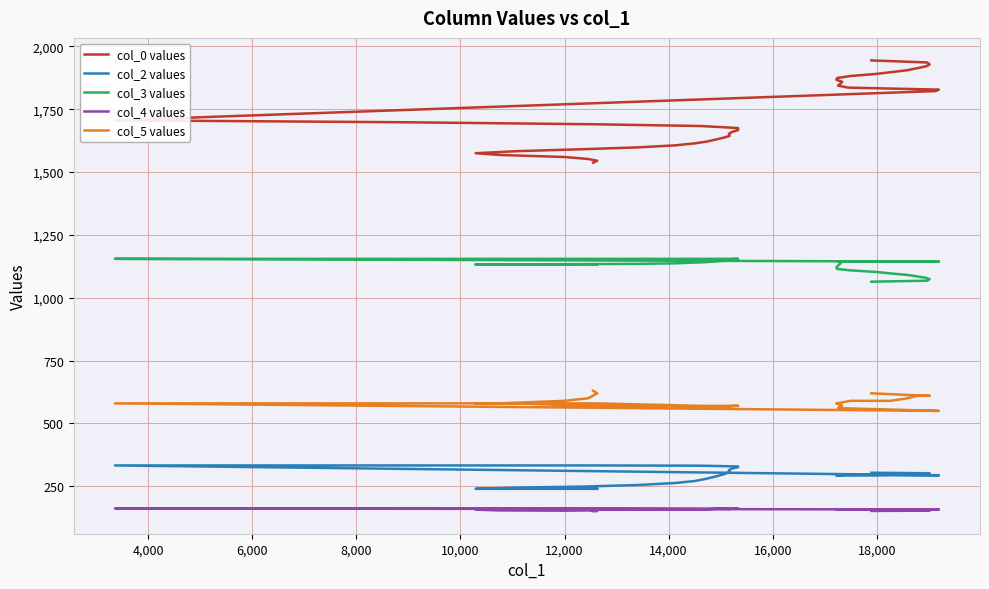

What is the value of the col_0 values point at the 16th from the left?

1652.3